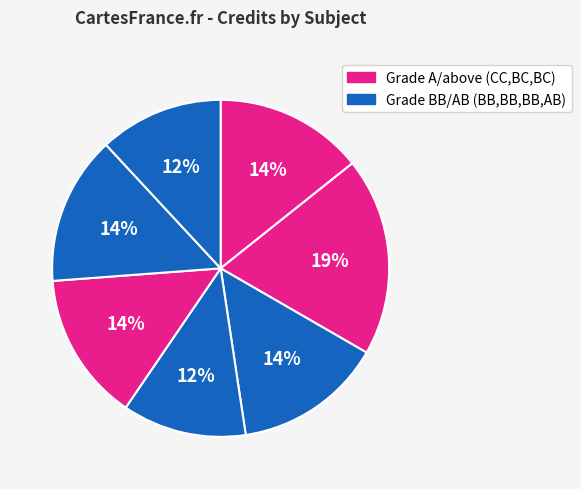

To the nearest percent, what is the difference between the largest and smallest slice percentages?

7%